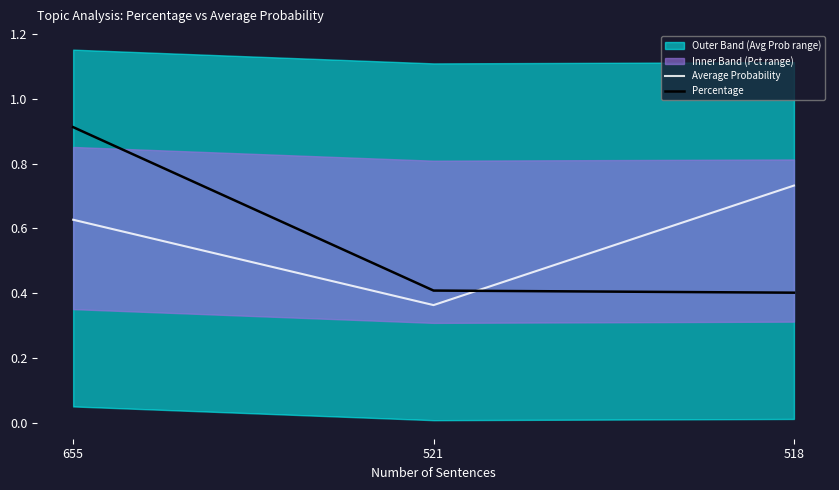

At which label does Percentage reach its peak?

655